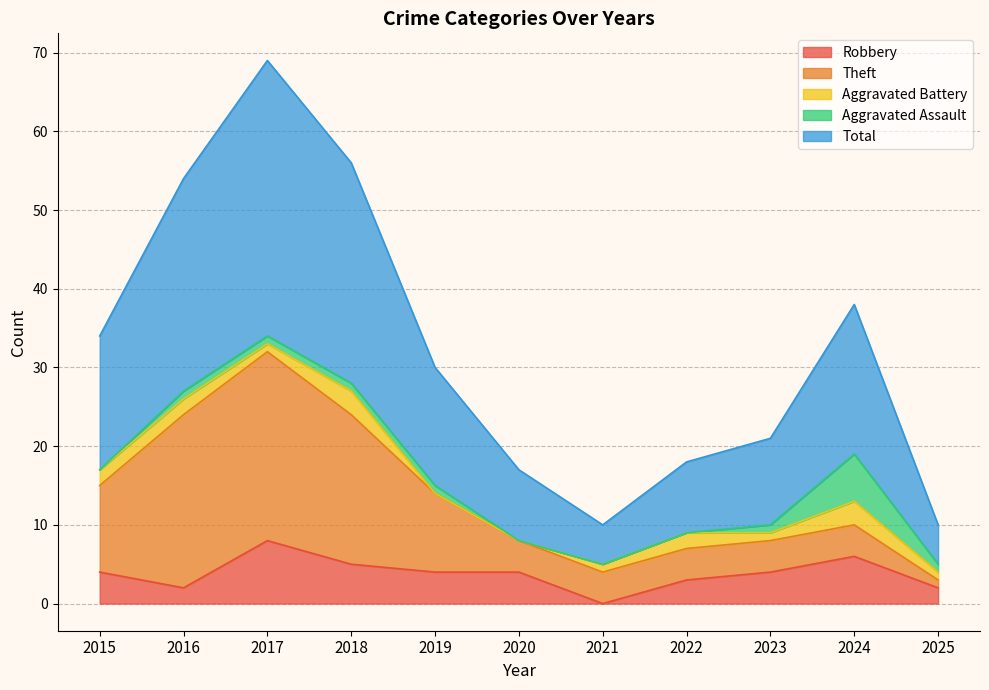

After their last crossing, which series has the higher values: Aggravated Battery or Aggravated Assault?

Aggravated Assault